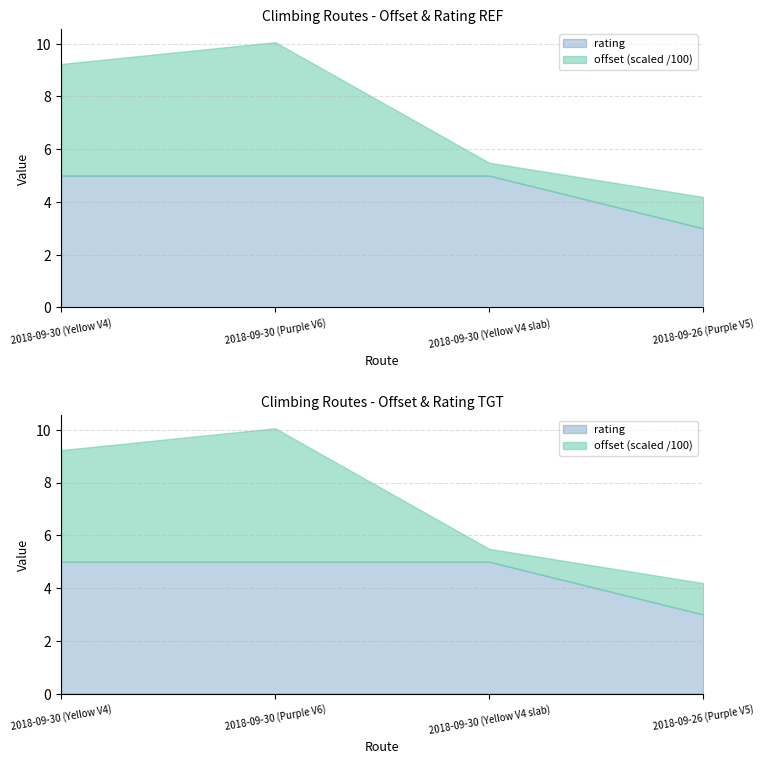

What are all the series names shown in the legend?

offset, rating